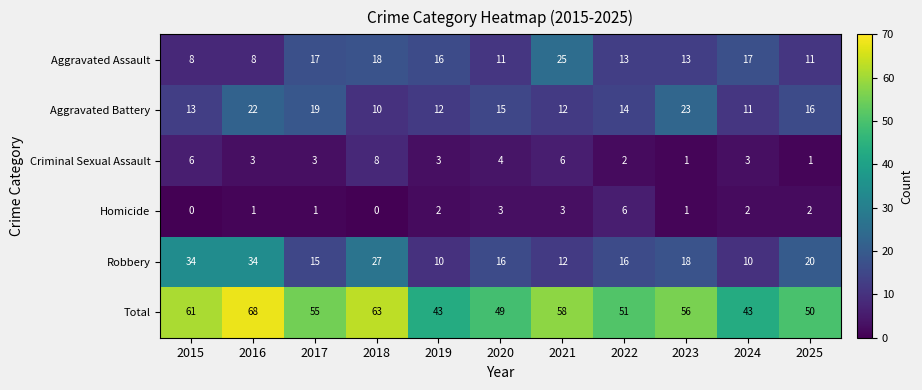

The Robbery series shows 18 at 2023. True or false?

True